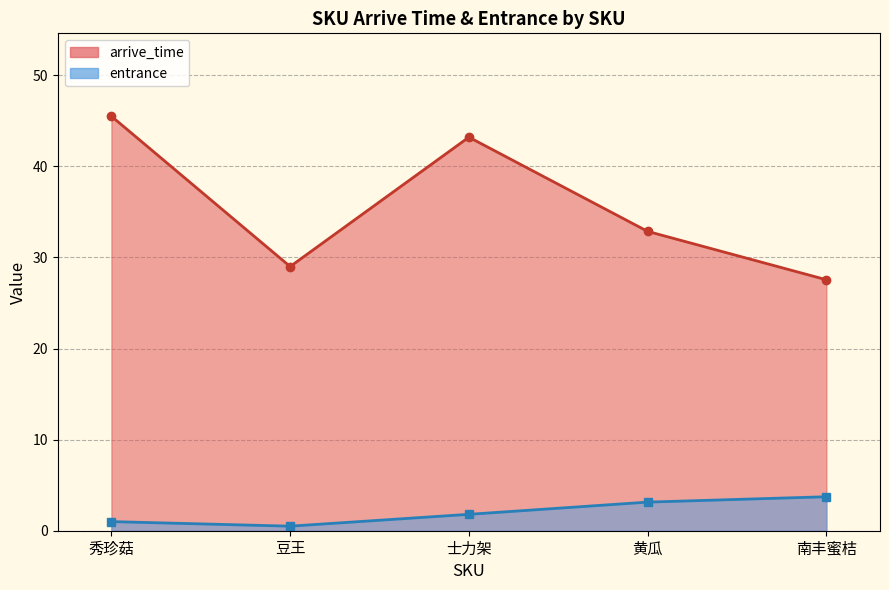

At which category is the sum across all series the highest?

秀珍菇 300g±30g/份